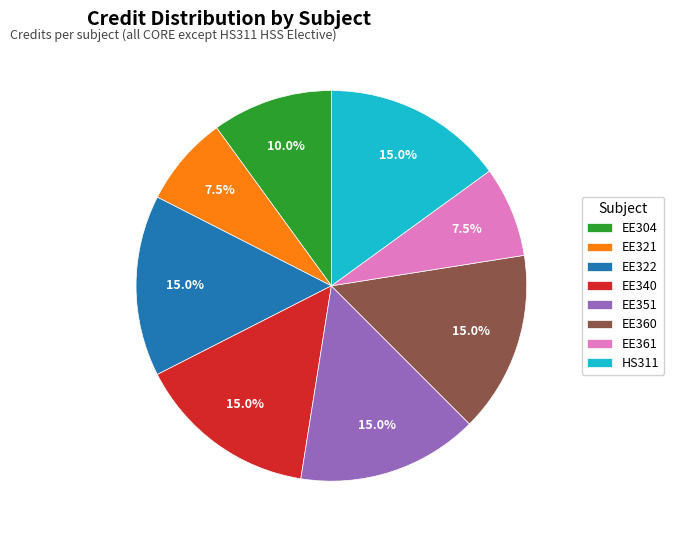

Approximately how many times larger is the value at HS311 compared to EE361?

2.0